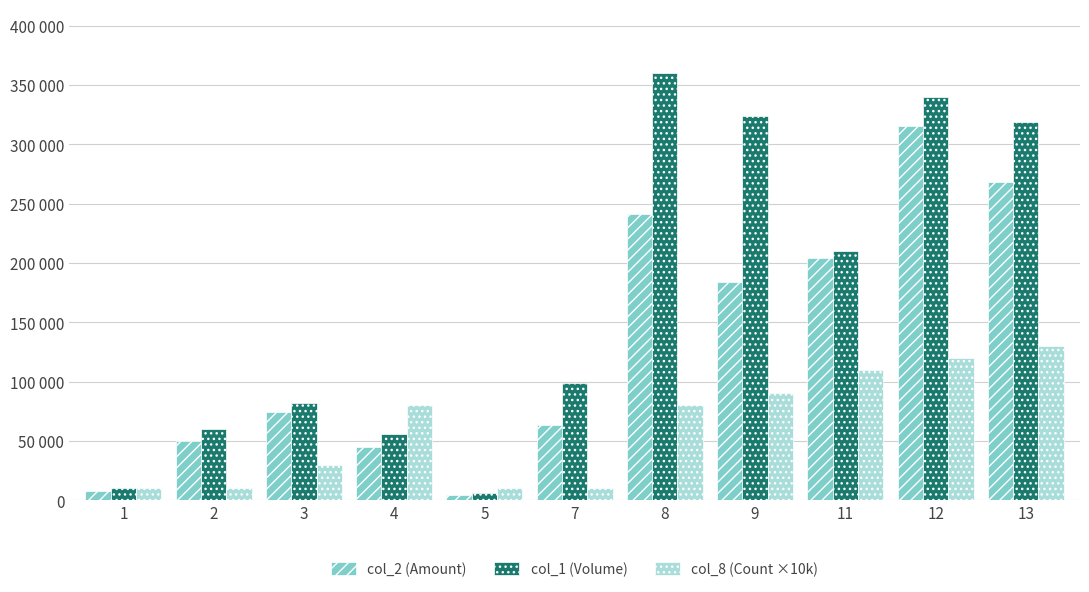

At which label does col_8 (Count ×10k) first exceed 80000?

9